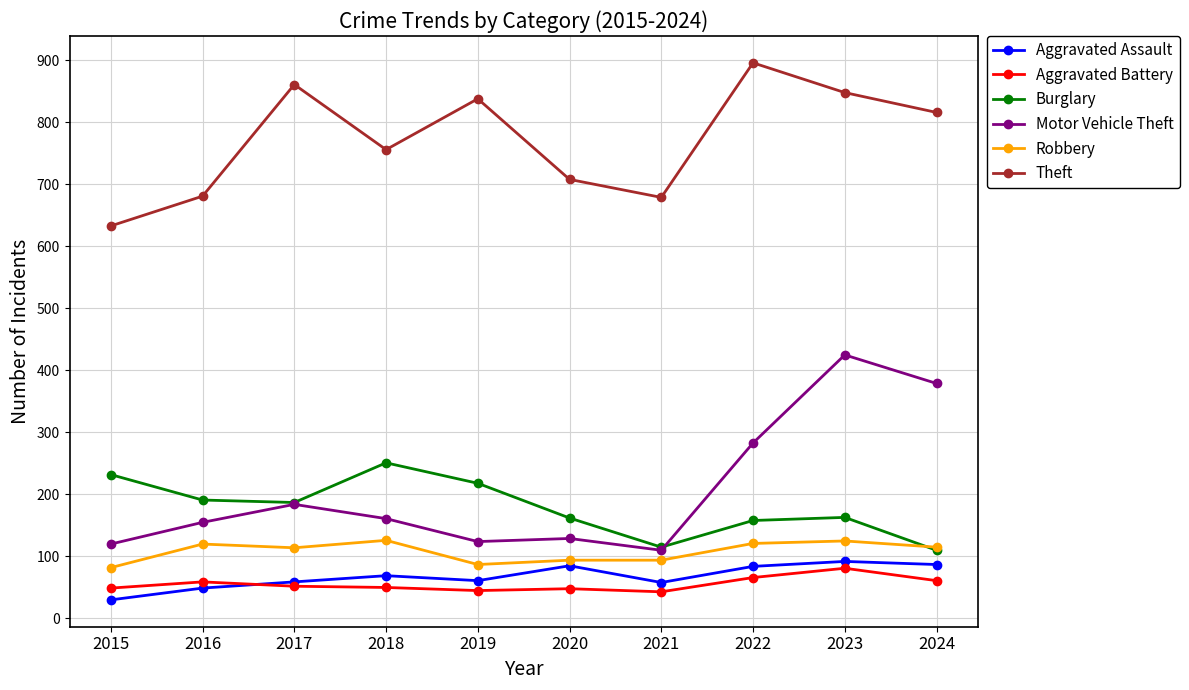

How many interior local peaks does the Burglary series have?

2